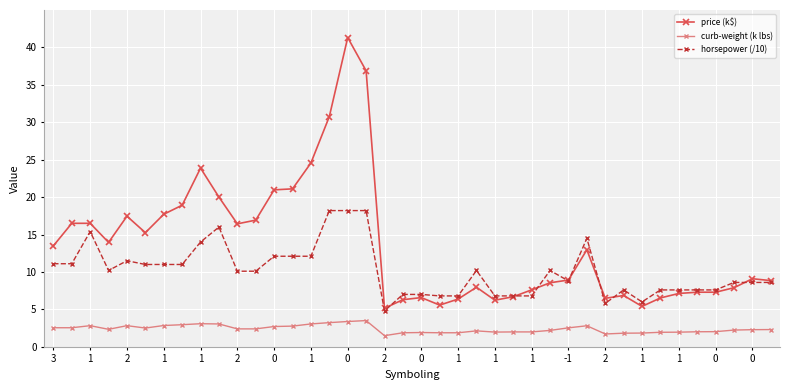

At how many categories does at least one series exceed 26?

3